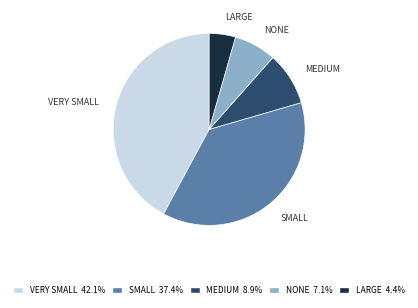

Do VERY SMALL 42.1% and MEDIUM 8.9% together represent more than half of the pie?

Yes